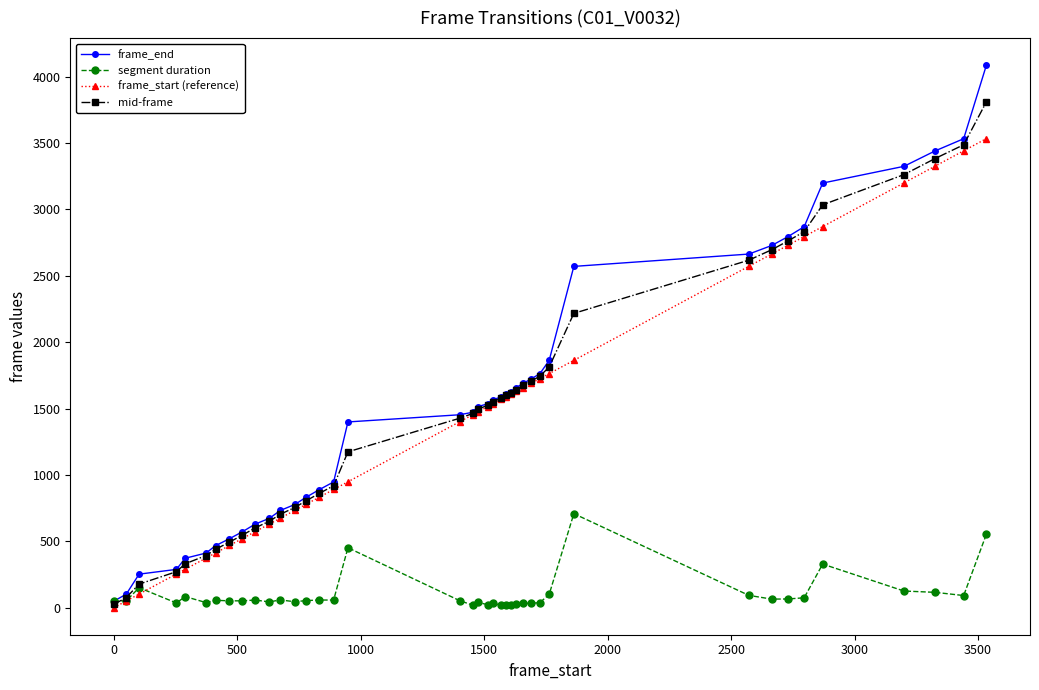

What is the maximum value shown in the chart?

4087.0